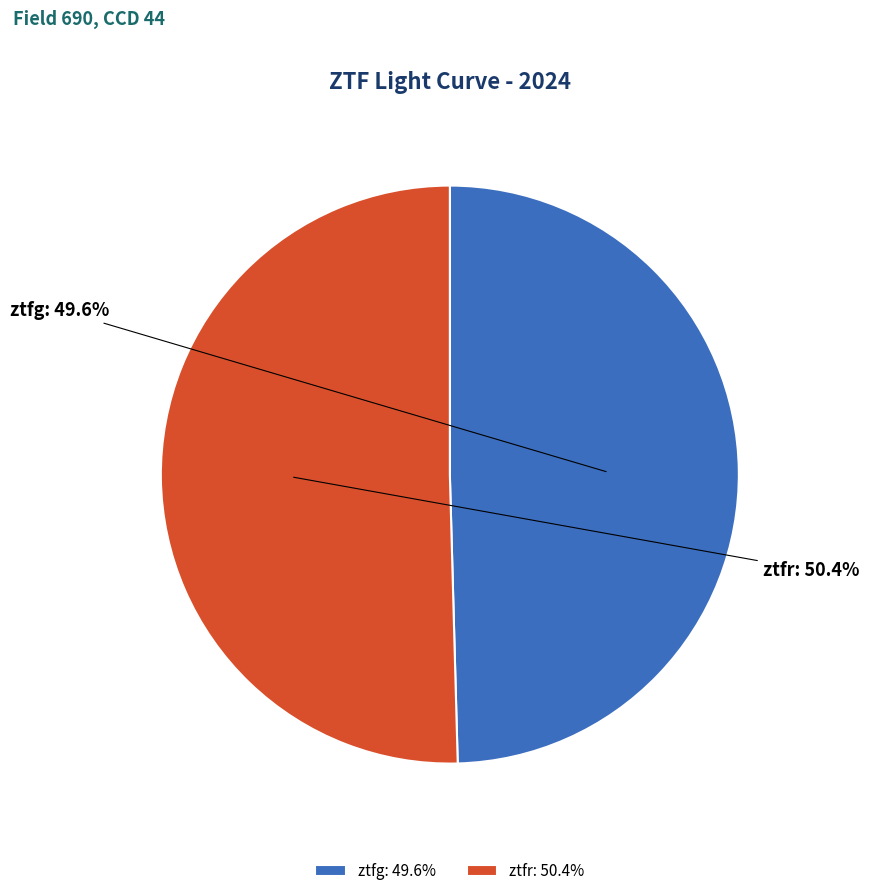

To the nearest percent, what percentage of the pie is ztfr?

50%